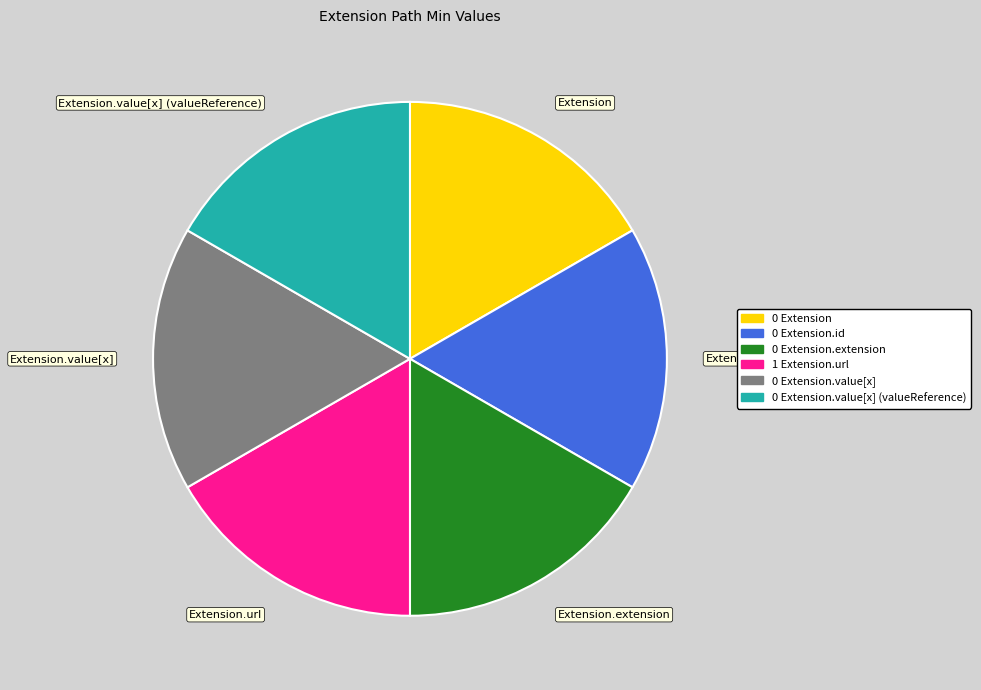

True or false: Extension.value[x] (valueReference) accounts for 7% of the total.

False